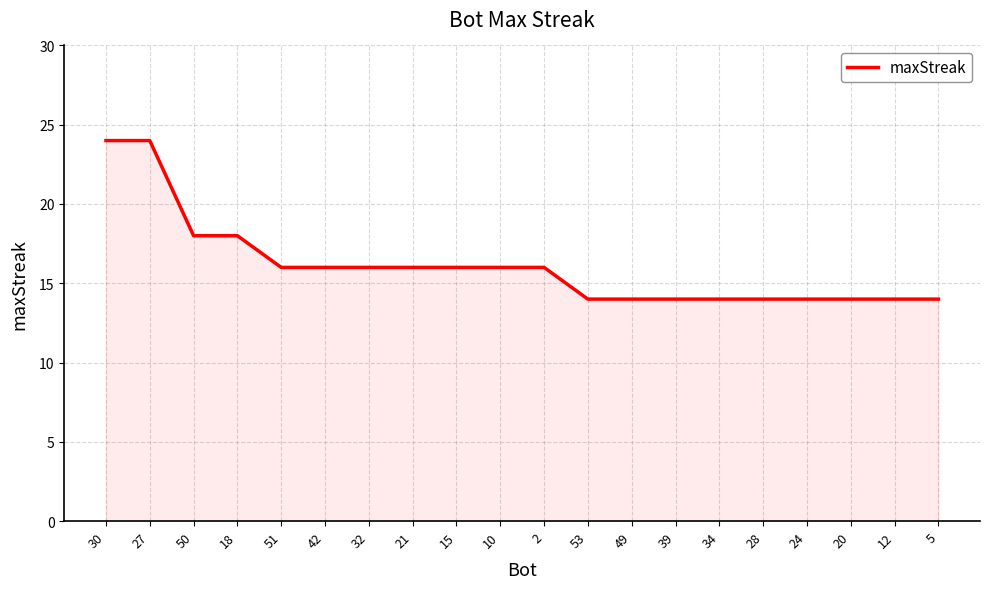

The chart shows a value of 20 at 34. True or false?

False